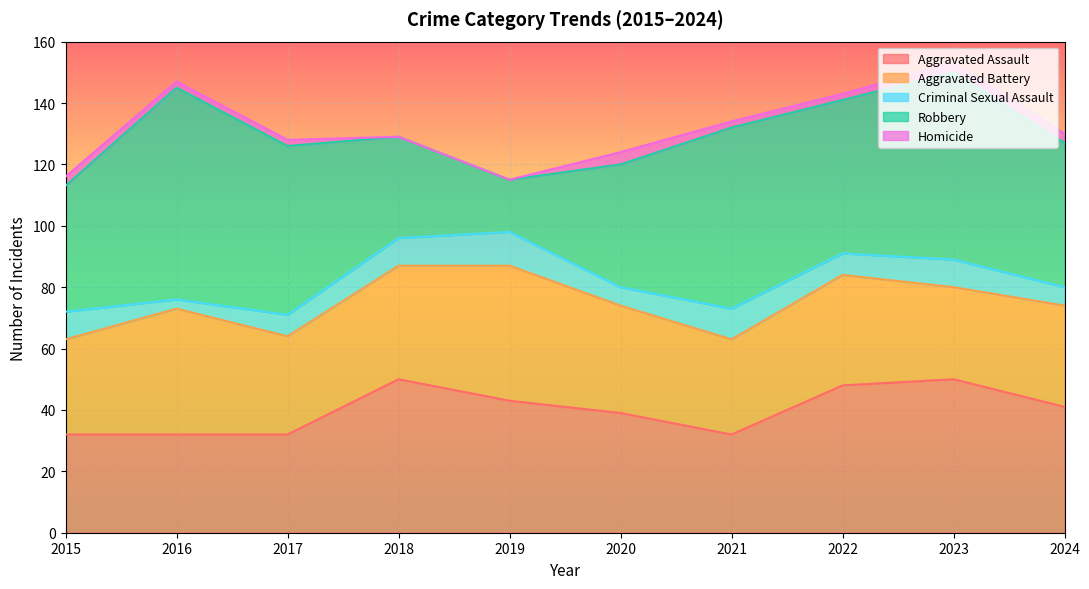

What is the average value of the Aggravated Assault series?

40